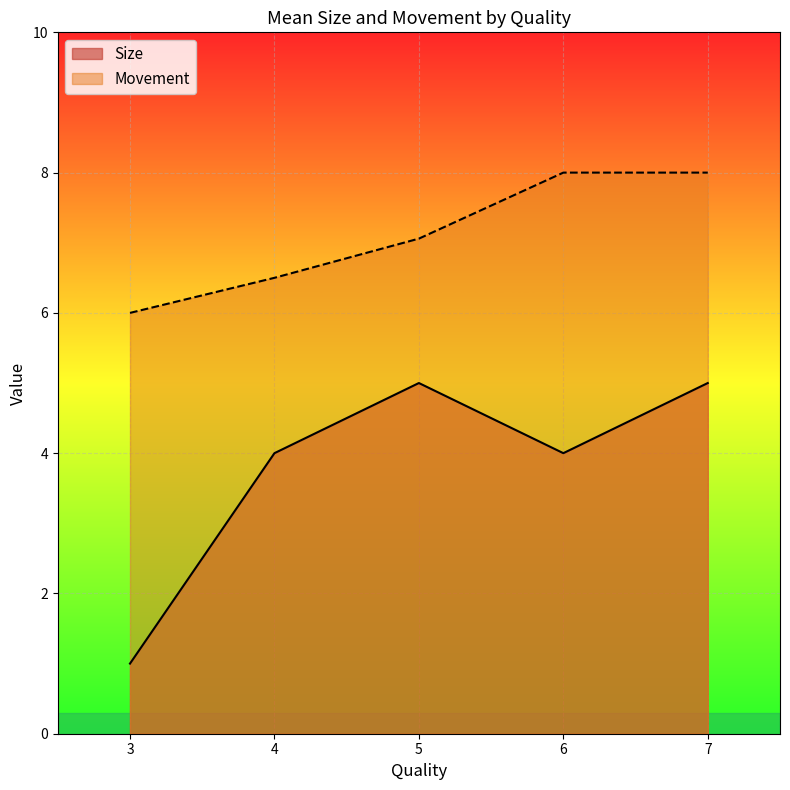

True or false: Movement and Size intersect in this chart.

False